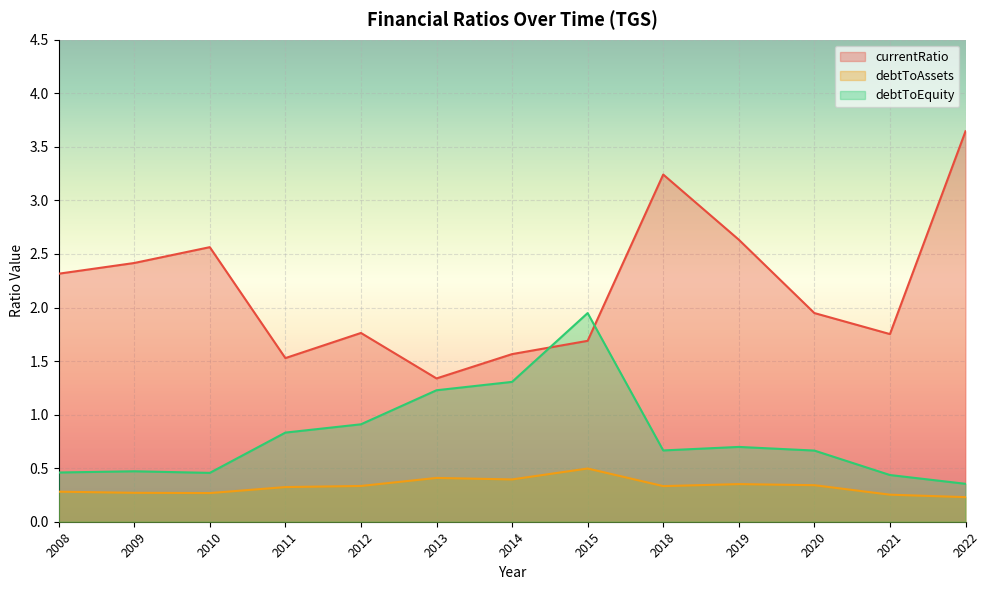

At which category is the sum across all series the highest?

2018